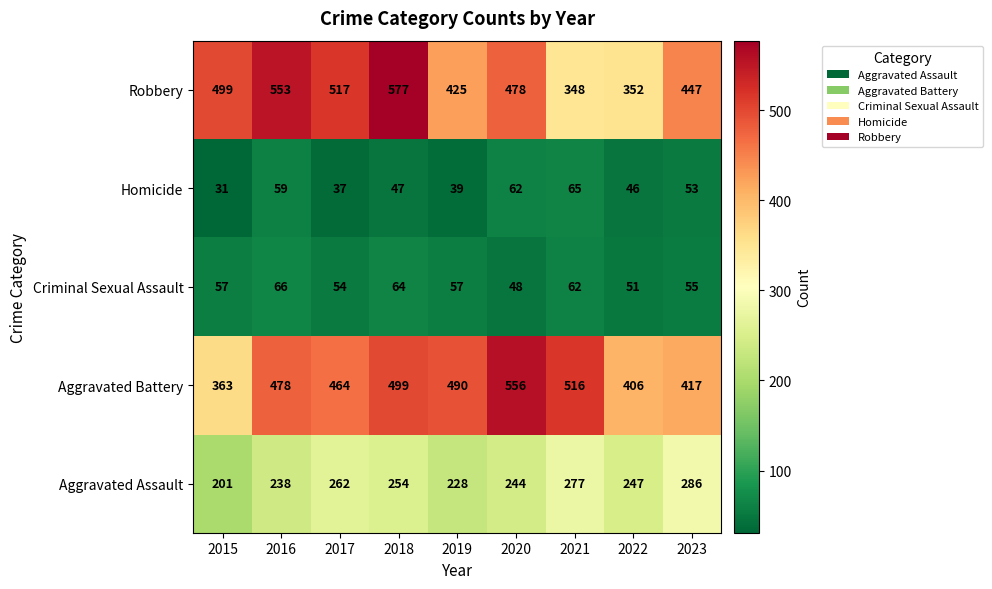

Between 2016 and 2017, which series saw the biggest shift?

Robbery